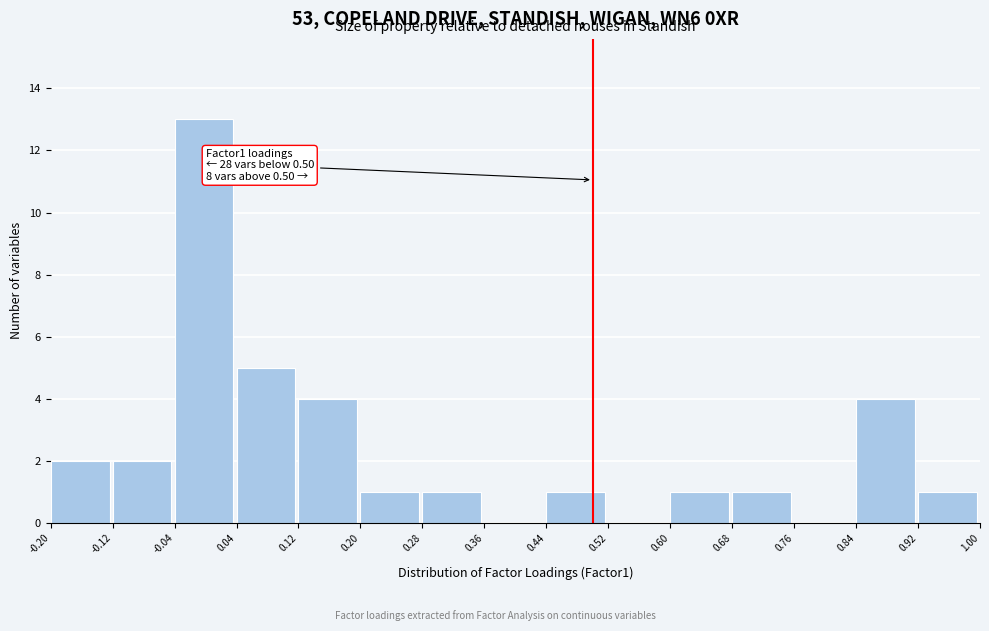

Over which range of the x-axis is the bar tallest?

-0.04 to 0.04